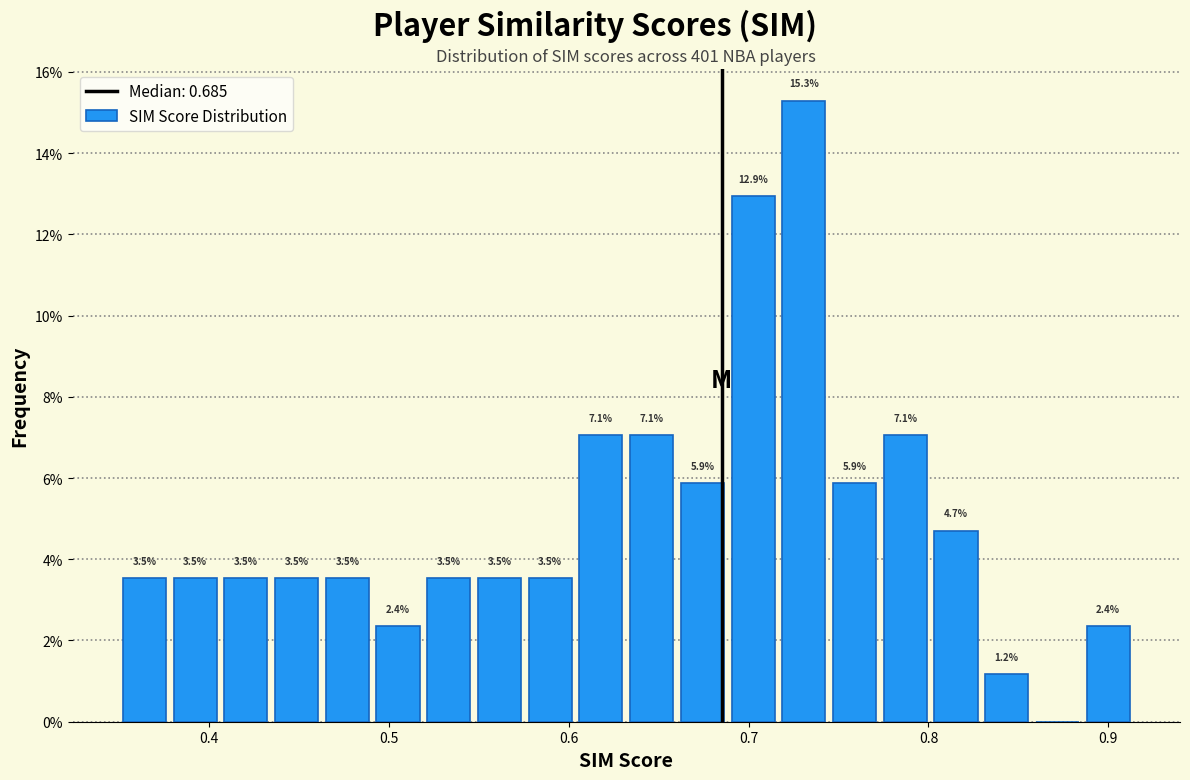

Around what value on the x-axis is the tallest bar? Give the approximate position of its centre, as read against the axis.

0.73